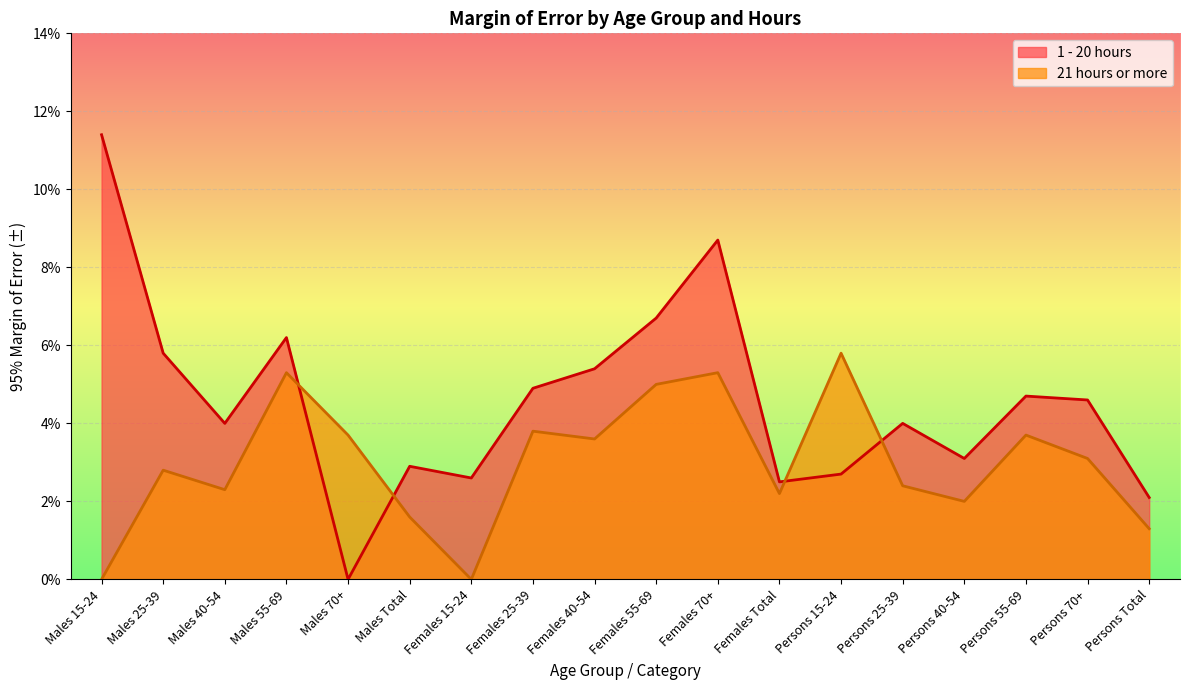

List the series in order of their peak value, highest first.

1 - 20 hours, 21 hours or more